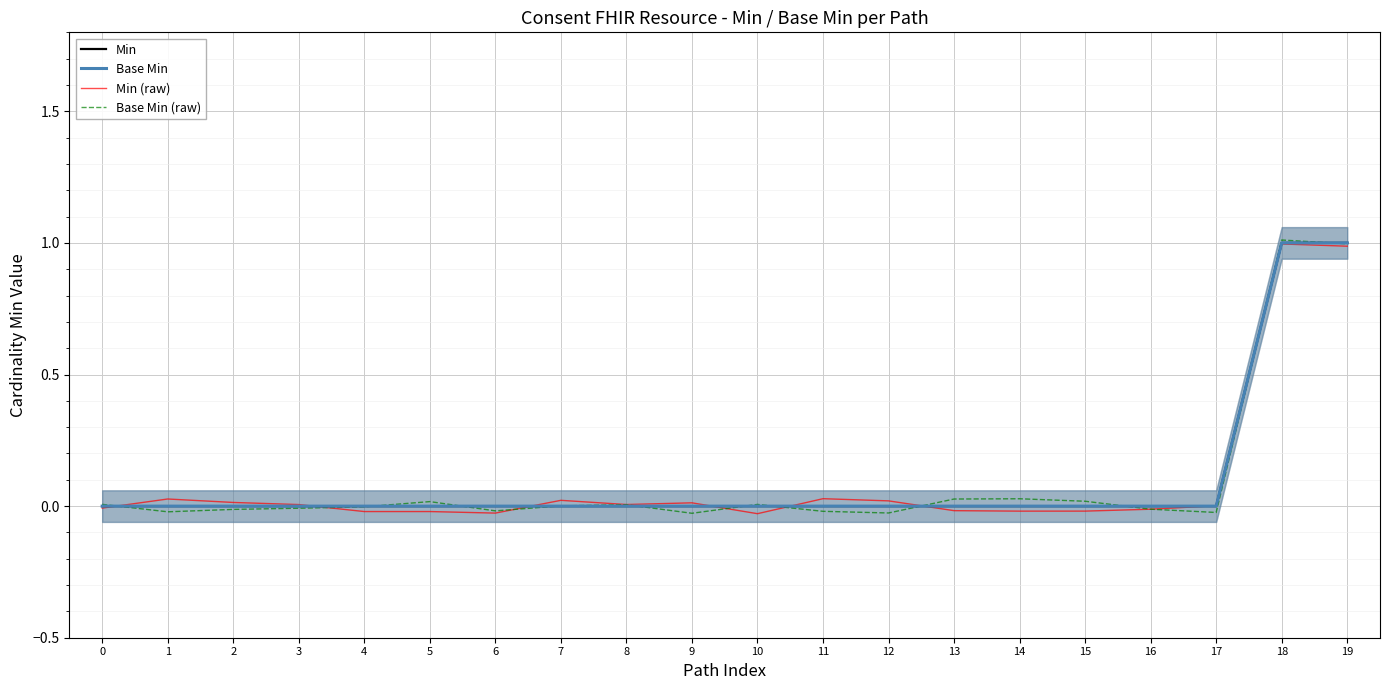

Reading left to right, what are all the values shown in this chart?

Min: 0=0.0	1=0.0	2=0.0	3=0.0	4=0.0	5=0.0	6=0.0	7=0.0	8=0.0	9=0.0	10=0.0	11=0.0	12=0.0	13=0.0	14=0.0	15=0.0	16=0.0	17=0.0	18=1.0	19=1.0
Base Min: 0=0.0	1=0.0	2=0.0	3=0.0	4=0.0	5=0.0	6=0.0	7=0.0	8=0.0	9=0.0	10=0.0	11=0.0	12=0.0	13=0.0	14=0.0	15=0.0	16=0.0	17=0.0	18=1.0	19=1.0
Min (raw): 0=-0.0	1=0.0	2=0.0	3=0.0	4=-0.0	5=-0.0	6=-0.0	7=0.0	8=0.0	9=0.0	10=-0.0	11=0.0	12=0.0	13=-0.0	14=-0.0	15=-0.0	16=-0.0	17=0.0	18=1.0	19=1.0
Base Min (raw): 0=0.0	1=-0.0	2=-0.0	3=-0.0	4=-0.0	5=0.0	6=-0.0	7=0.0	8=0.0	9=-0.0	10=0.0	11=-0.0	12=-0.0	13=0.0	14=0.0	15=0.0	16=-0.0	17=-0.0	18=1.0	19=1.0